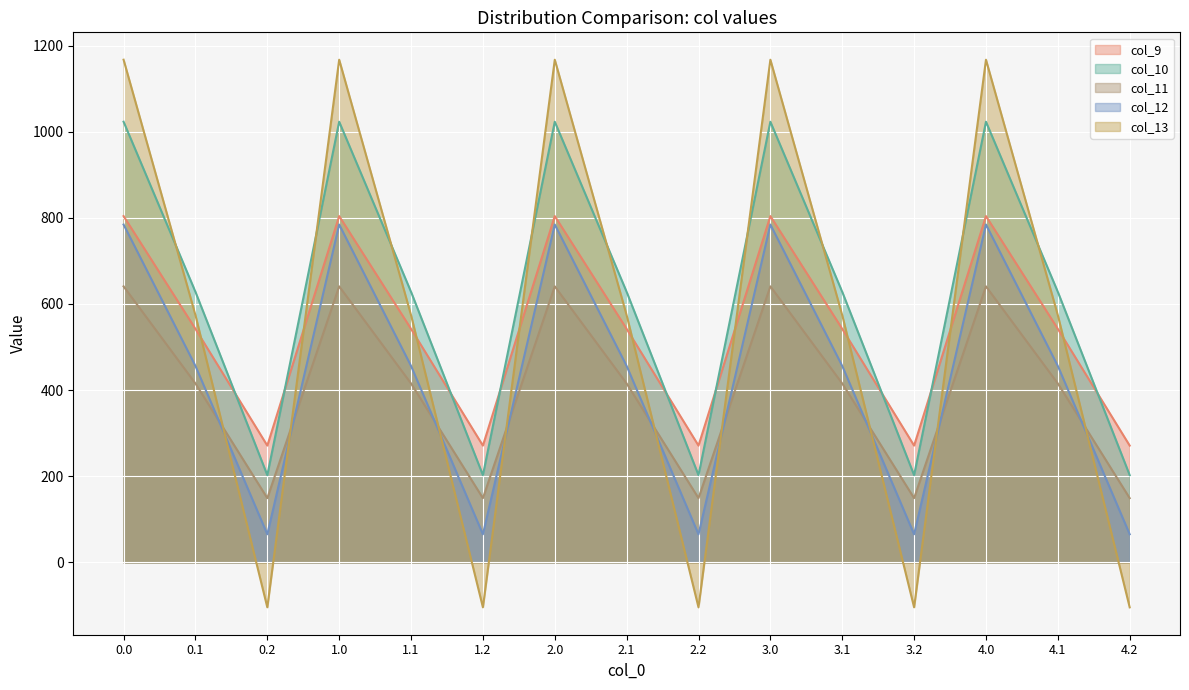

What is the sum of the col_13 values at 3.0 and 4.2?

1062.8